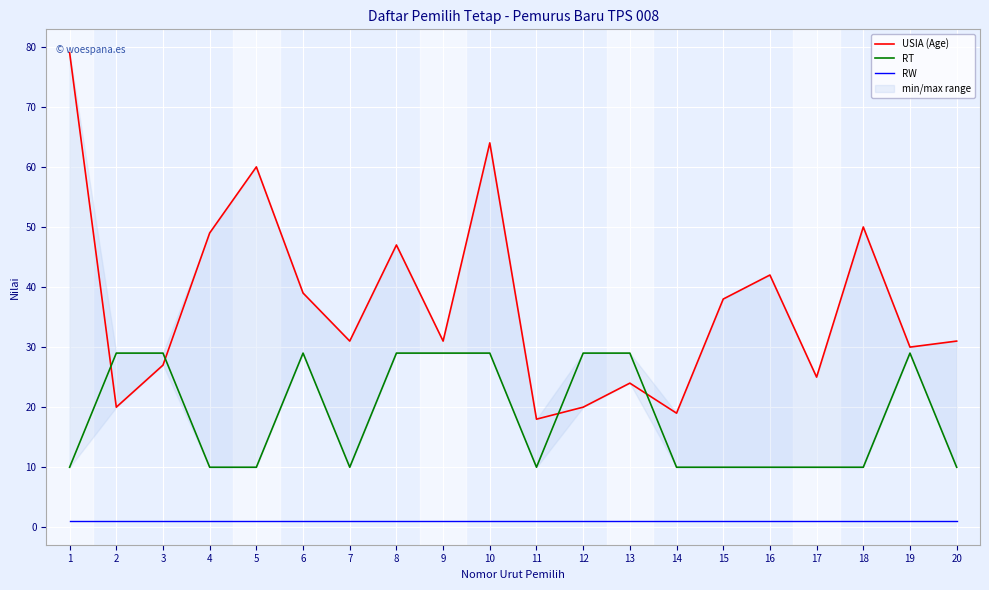

Reading left to right, list all the values displayed in this chart.

USIA (Age): 79	20	27	49	60	39	31	47	31	64	18	20	24	19	38	42	25	50	30	31
RT: 10	29	29	10	10	29	10	29	29	29	10	29	29	10	10	10	10	10	29	10
RW: 1	1	1	1	1	1	1	1	1	1	1	1	1	1	1	1	1	1	1	1